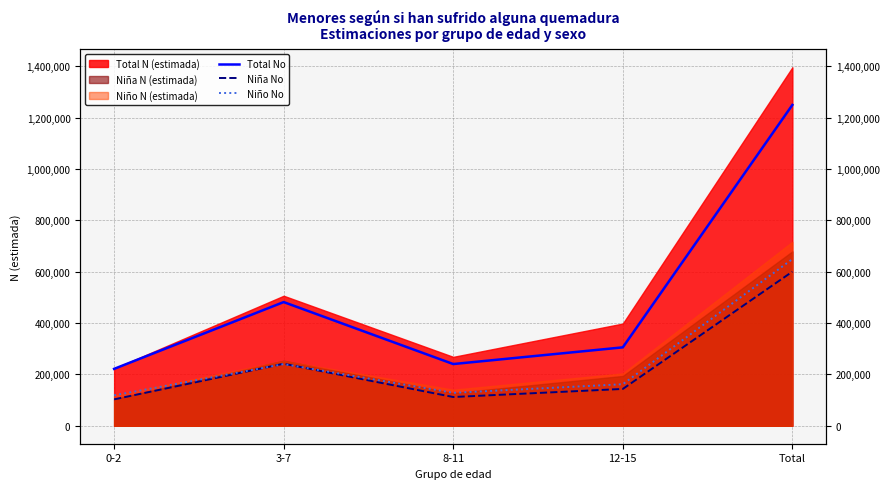

What is the label of the 1st point from the left?

0-2